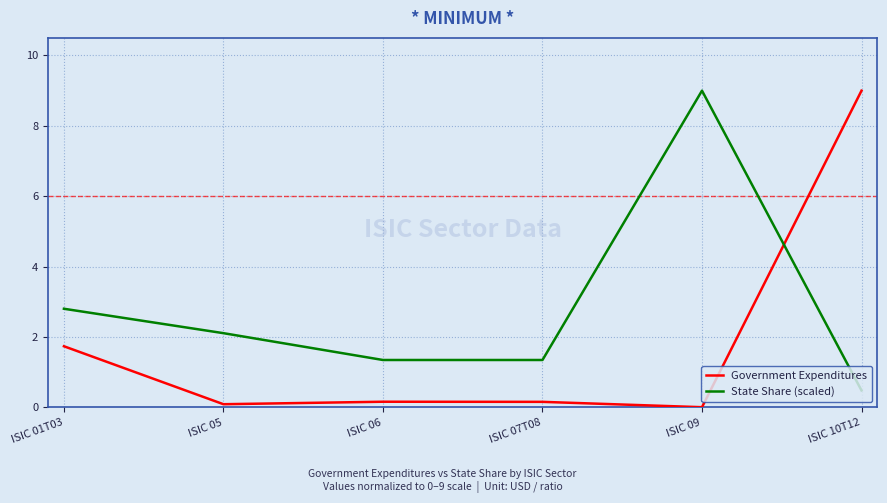

True or false: Government Expenditures and State Share (scaled) intersect in this chart.

True